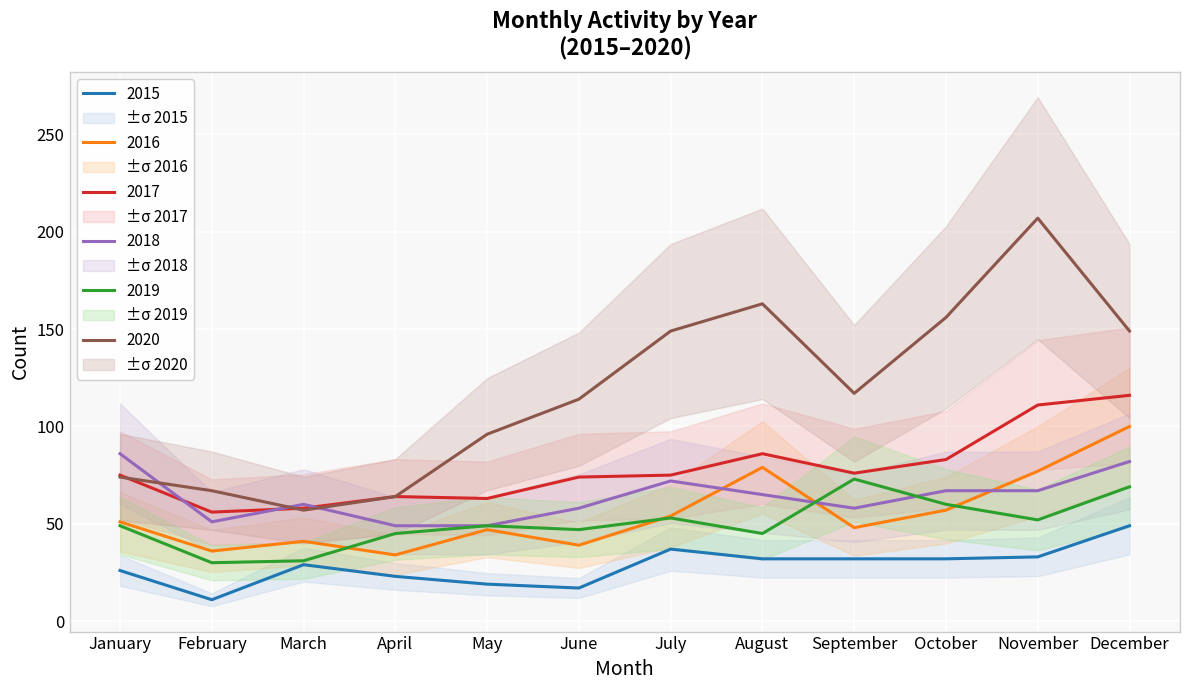

The value of 2015 at February is 17. True or false?

False